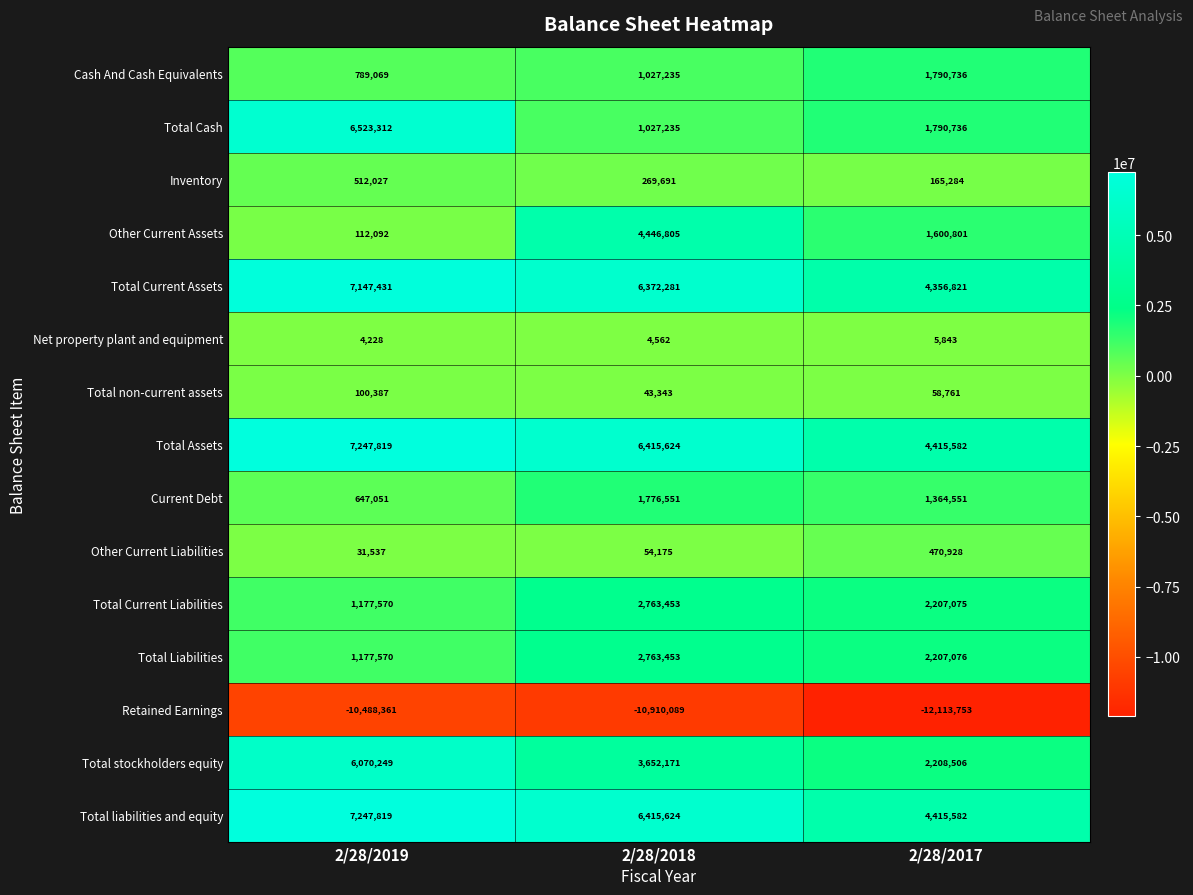

How many values in the Net property plant and equipment series are below 4562?

1